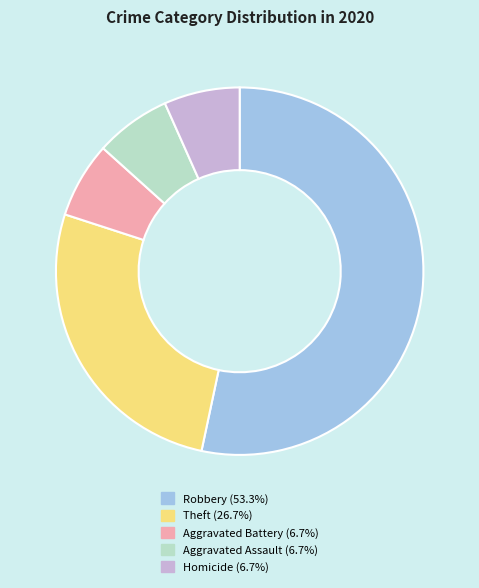

Does Robbery represent more than half of the total?

Yes